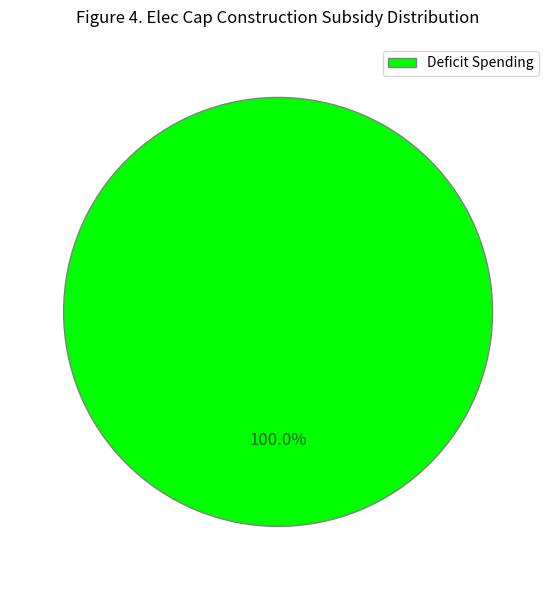

Rank the categories by value from highest to lowest.

Deficit Spending